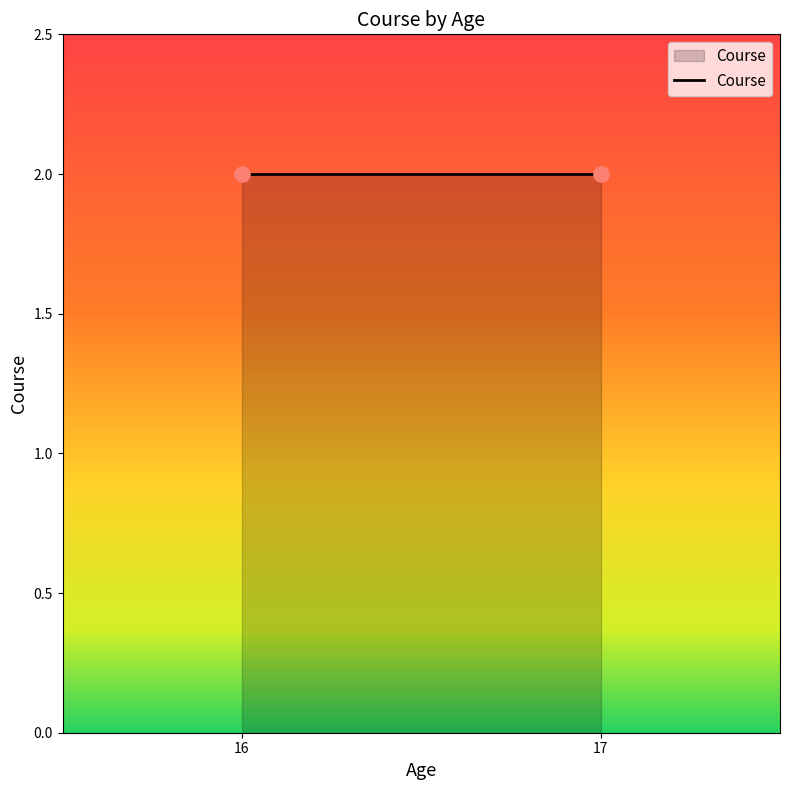

Approximately how many times larger is the value at 16 compared to 16?

1.0